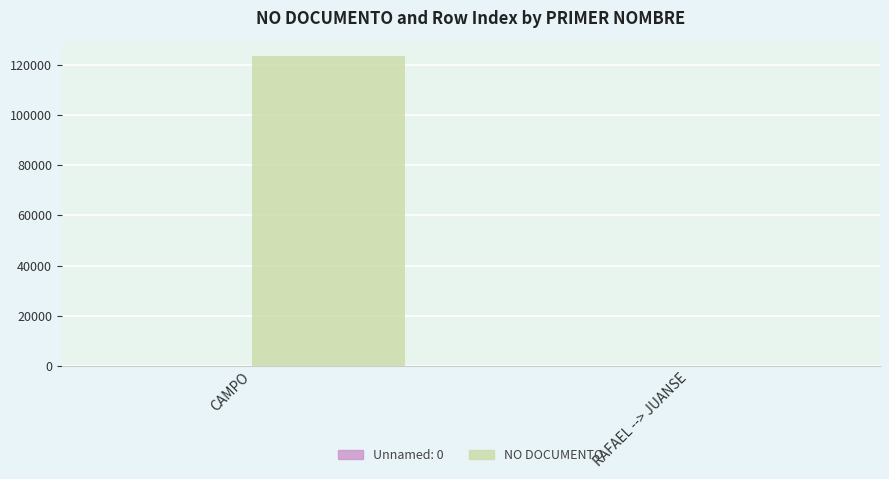

Between CAMPO and RAFAEL --> JUANSE, which series saw the biggest shift?

NO DOCUMENTO